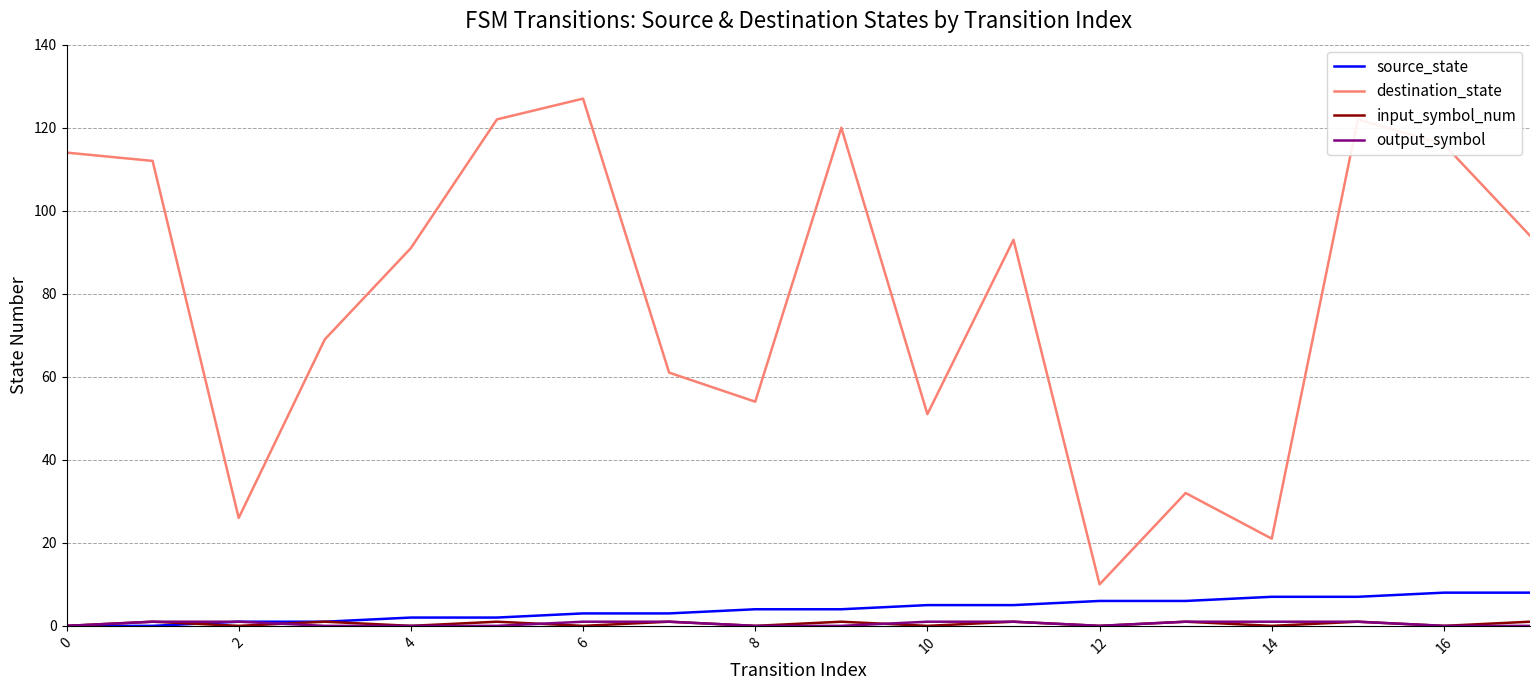

Which series has the widest spread of values?

destination_state